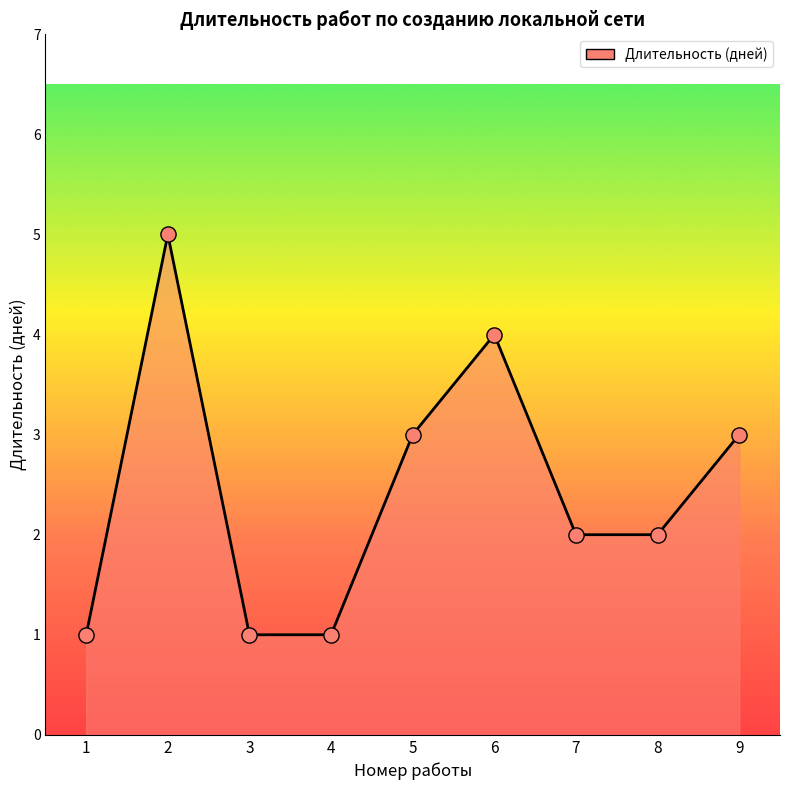

What is the ratio of the value at 7 to the value at 3?

2.0